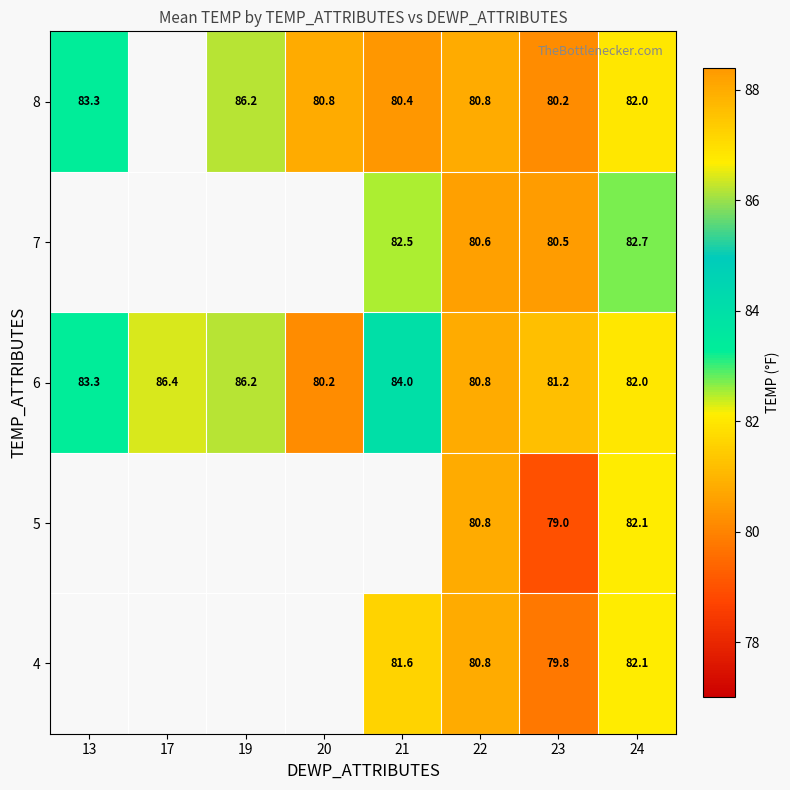

At 23, list the series in order from largest to smallest.

6, 7, 8, 4, 5